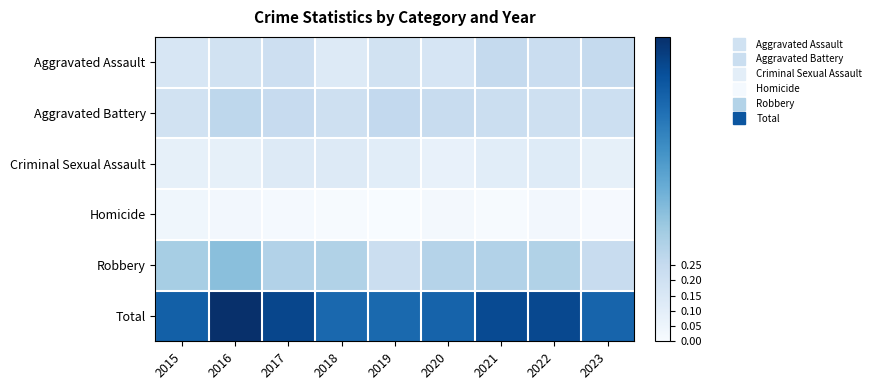

Reading left to right, list all the values displayed in this chart.

Aggravated Assault: 2015=0.2	2016=0.2	2017=0.2	2018=0.1	2019=0.2	2020=0.2	2021=0.3	2022=0.2	2023=0.3
Aggravated Battery: 2015=0.2	2016=0.3	2017=0.2	2018=0.2	2019=0.3	2020=0.2	2021=0.2	2022=0.2	2023=0.2
Criminal Sexual Assault: 2015=0.1	2016=0.1	2017=0.1	2018=0.1	2019=0.1	2020=0.1	2021=0.1	2022=0.1	2023=0.1
Homicide: 2015=0.0	2016=0.0	2017=0.0	2018=0.0	2019=0.0	2020=0.0	2021=0.0	2022=0.0	2023=0.0
Robbery: 2015=0.3	2016=0.4	2017=0.3	2018=0.3	2019=0.2	2020=0.3	2021=0.3	2022=0.3	2023=0.2
Total: 2015=0.8	2016=1.0	2017=0.9	2018=0.8	2019=0.8	2020=0.8	2021=0.9	2022=0.9	2023=0.8